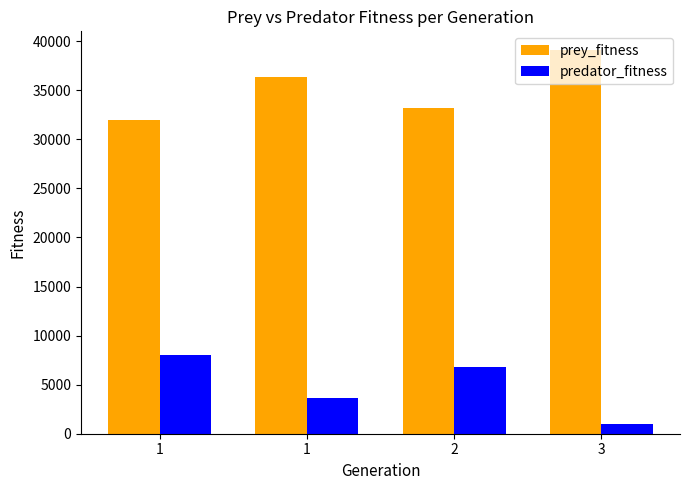

What are all the series names shown in the legend?

prey_fitness, predator_fitness